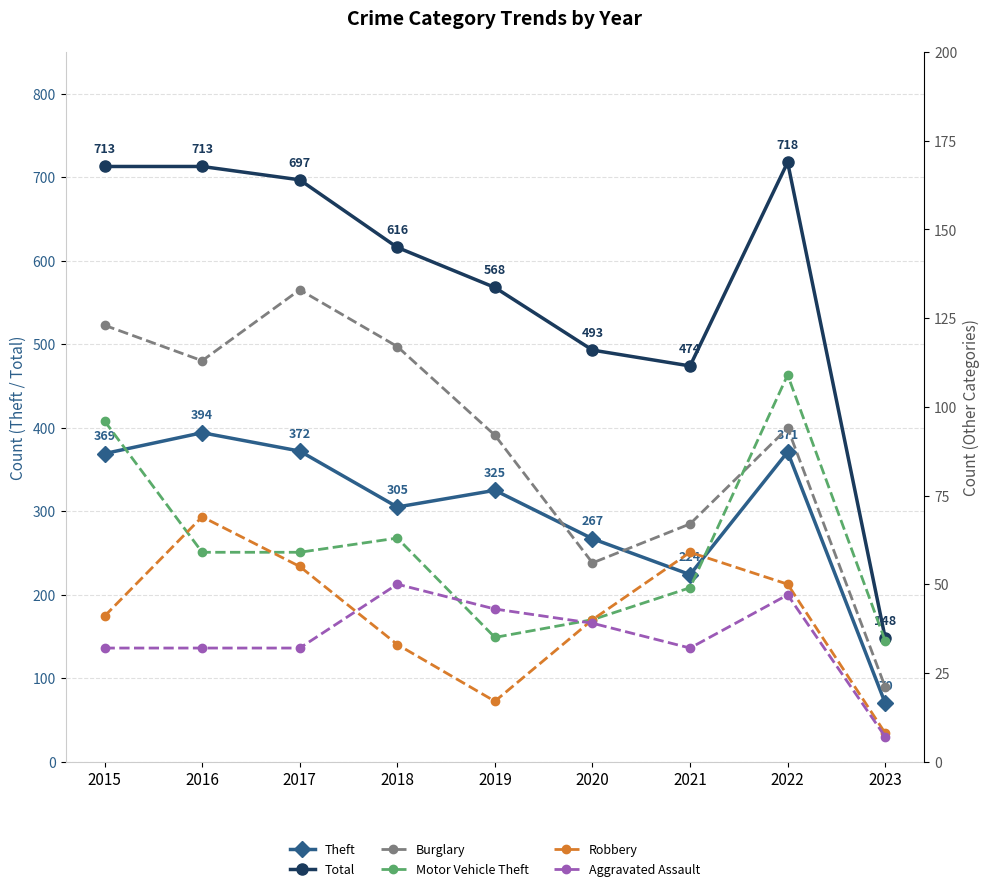

List the labels in order of Theft value, largest first.

2016, 2017, 2022, 2015, 2019, 2018, 2020, 2021, 2023